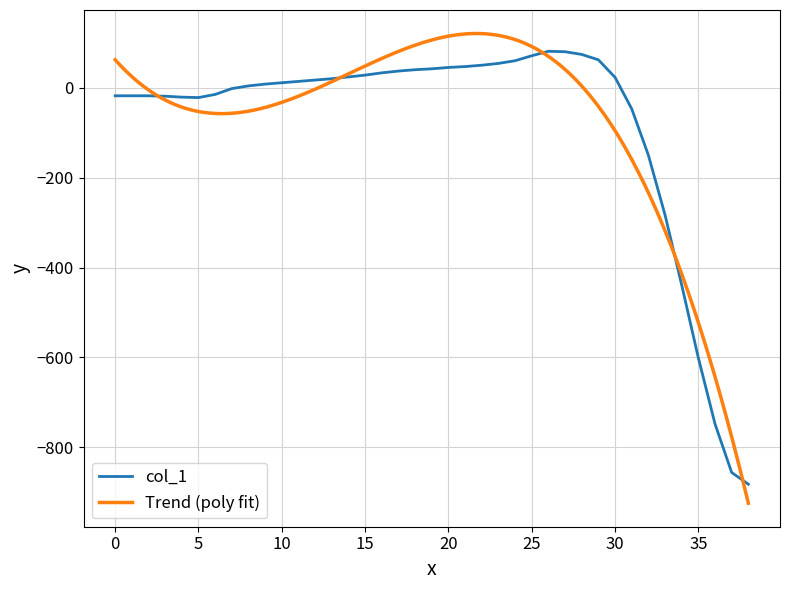

At which category does the data reach its first local peak?

26